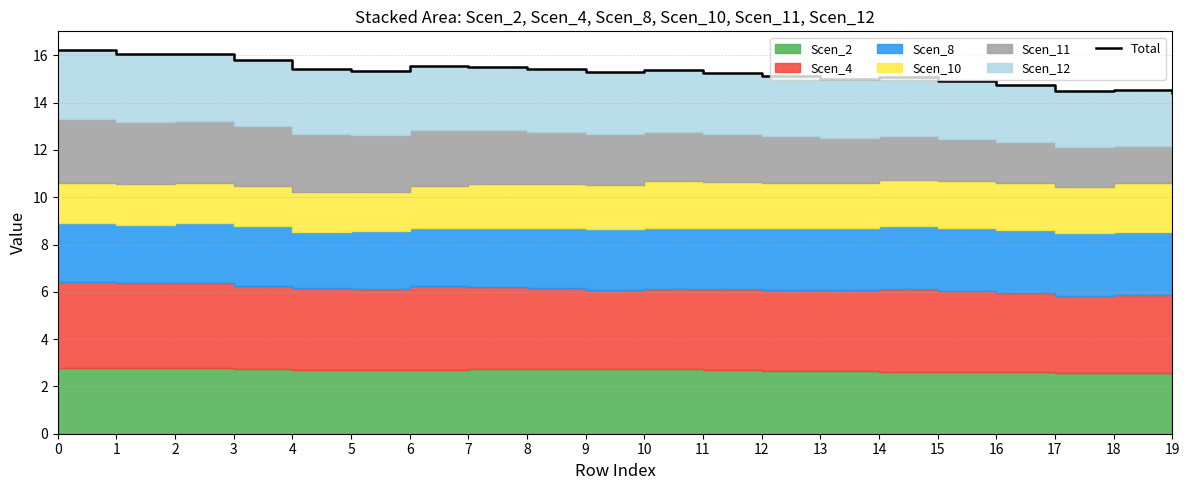

The chart shows a value of 22.4 at 16. True or false?

False